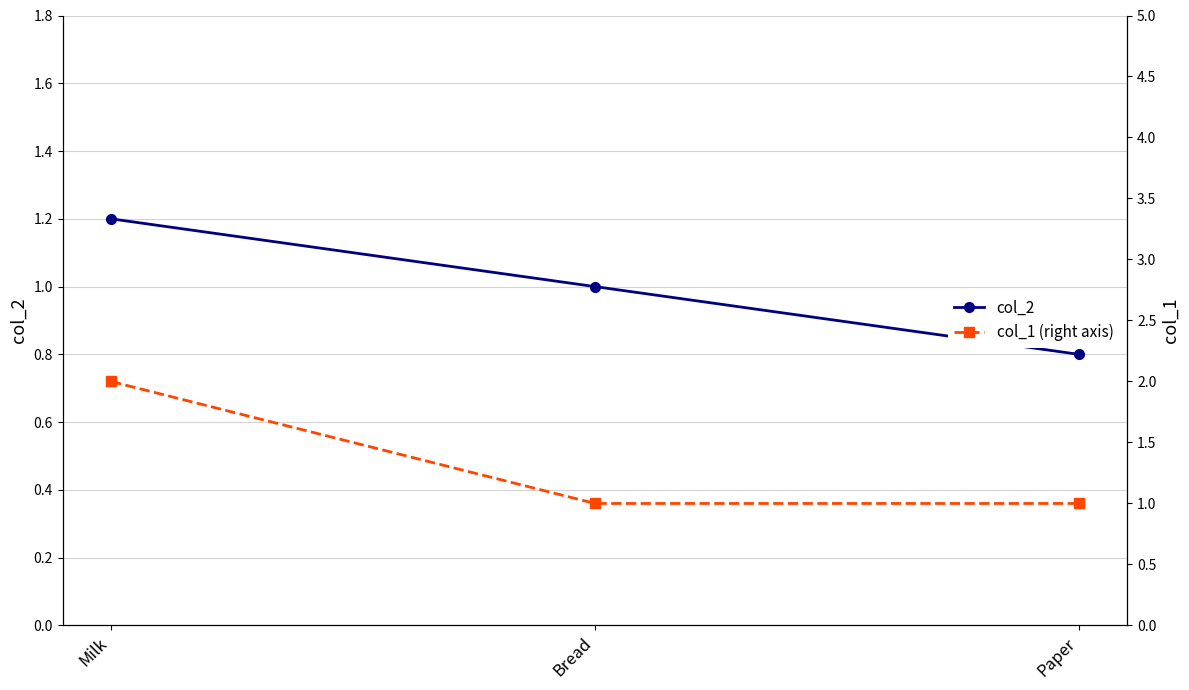

At which label does col_1 (right axis) reach its peak?

Milk